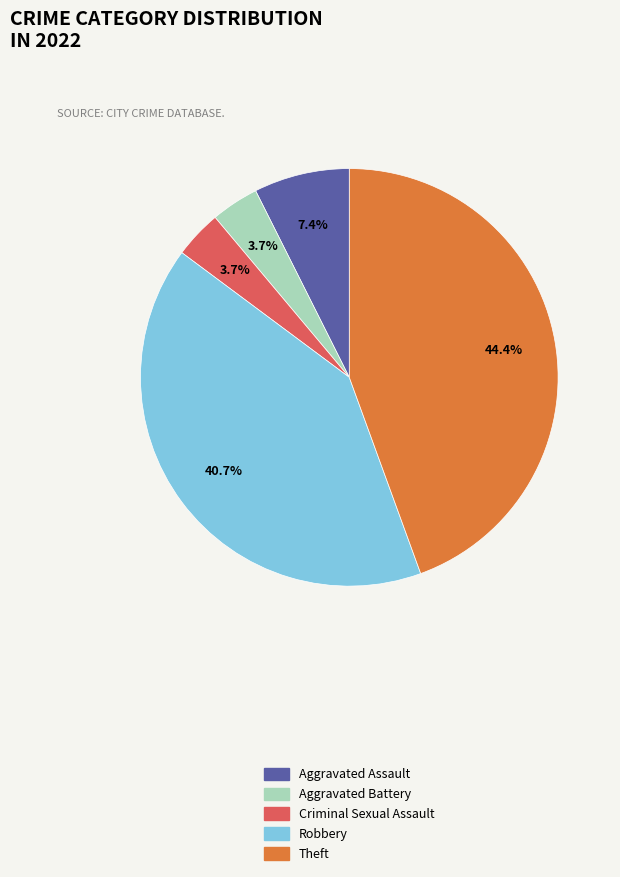

To the nearest percent, what percentage of the pie is Robbery?

41%